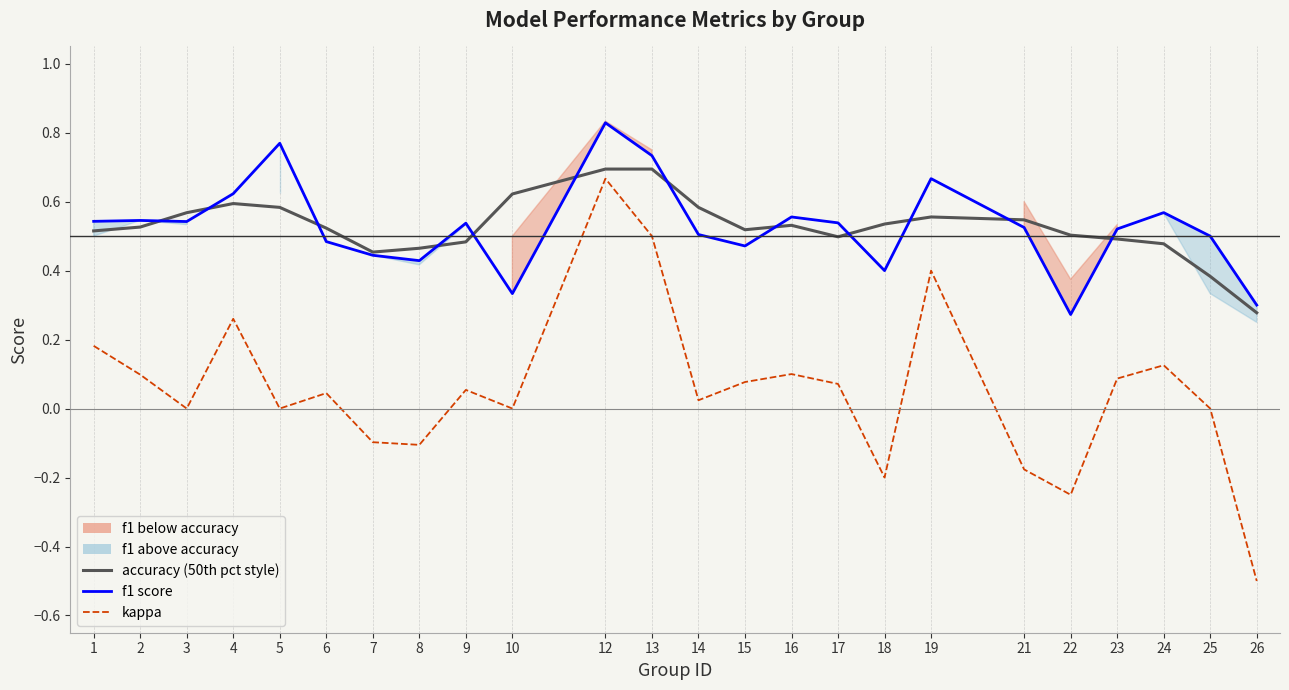

Between 9 and 25, which series saw the biggest shift?

accuracy (smoothed)